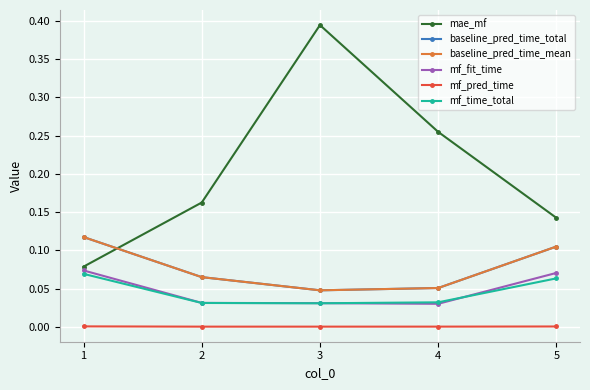

Reading left to right, extract all data points from this chart.

mae_mf: 1=0.1	2=0.2	3=0.4	4=0.3	5=0.1
baseline_pred_time_total: 1=0.1	2=0.1	3=0.0	4=0.1	5=0.1
baseline_pred_time_mean: 1=0.1	2=0.1	3=0.0	4=0.1	5=0.1
mf_fit_time: 1=0.1	2=0.0	3=0.0	4=0.0	5=0.1
mf_pred_time: 1=0.0	2=0.0	3=0.0	4=0.0	5=0.0
mf_time_total: 1=0.1	2=0.0	3=0.0	4=0.0	5=0.1